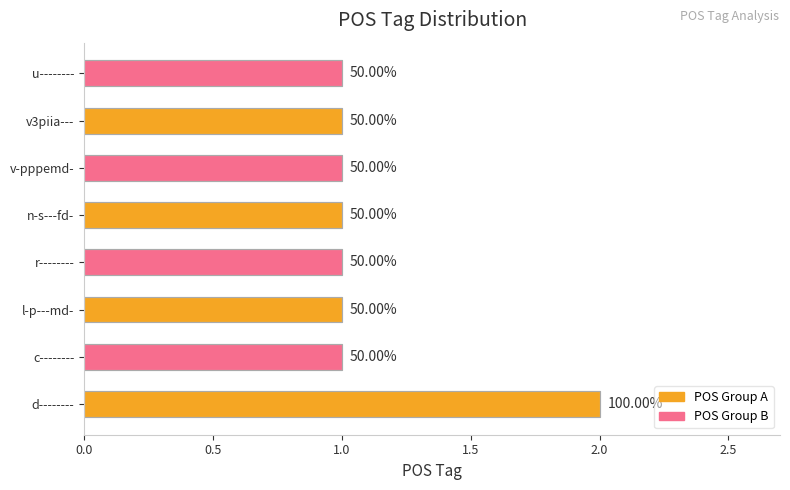

Are the bars horizontal?

Yes